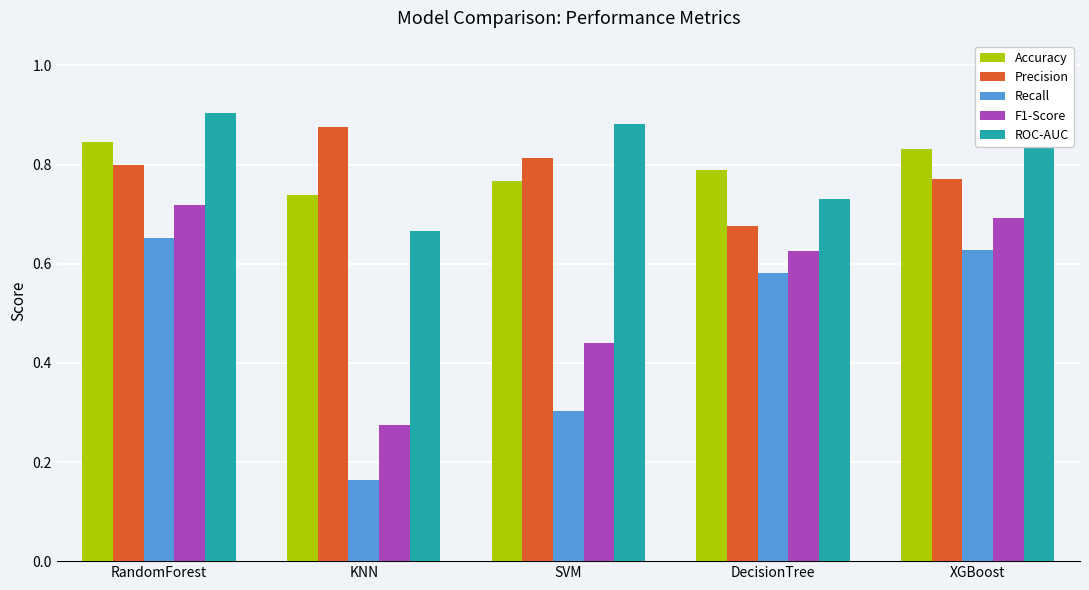

What are all the series names shown in the legend?

Accuracy, Precision, Recall, F1-Score, ROC-AUC